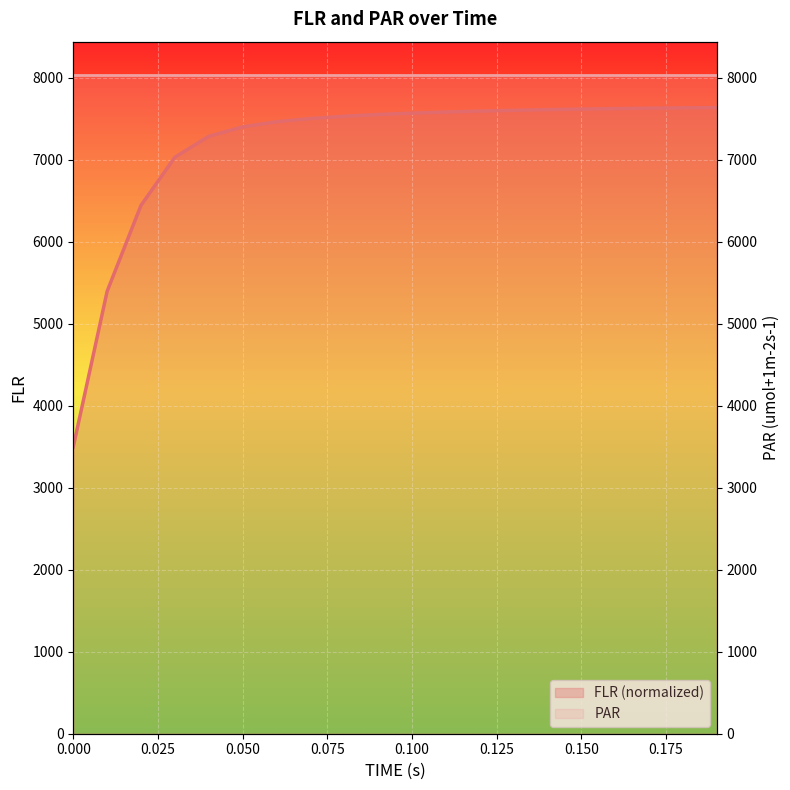

What is the greatest value displayed?

7636.3